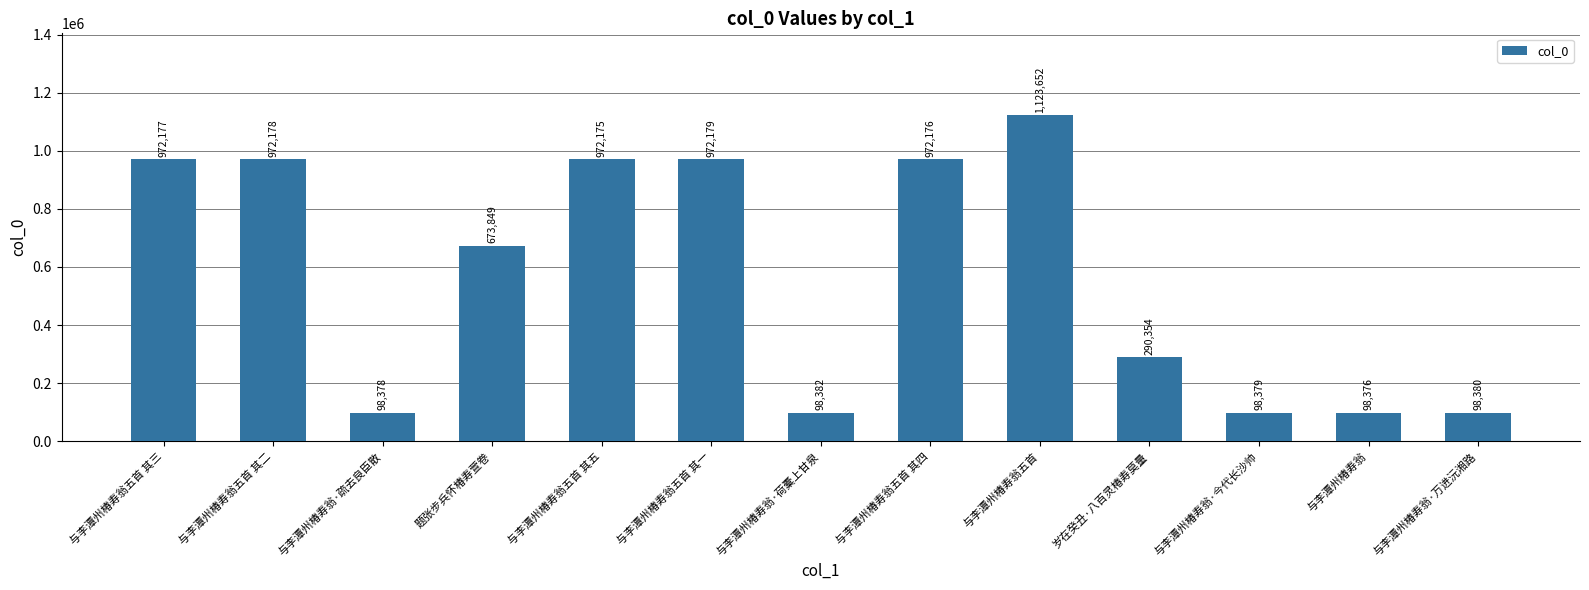

Rank the categories by value from lowest to highest.

与李潭州椿寿翁, 与李潭州椿寿翁·疏去良臣散, 与李潭州椿寿翁·今代长沙帅, 与李潭州椿寿翁·万进沅湘路, 与李潭州椿寿翁·荷橐上甘泉, 岁在癸丑·八百灵椿寿莫量, 题张步兵怀椿寿萱卷, 与李潭州椿寿翁五首 其五, 与李潭州椿寿翁五首 其四, 与李潭州椿寿翁五首 其三, 与李潭州椿寿翁五首 其二, 与李潭州椿寿翁五首 其一, 与李潭州椿寿翁五首